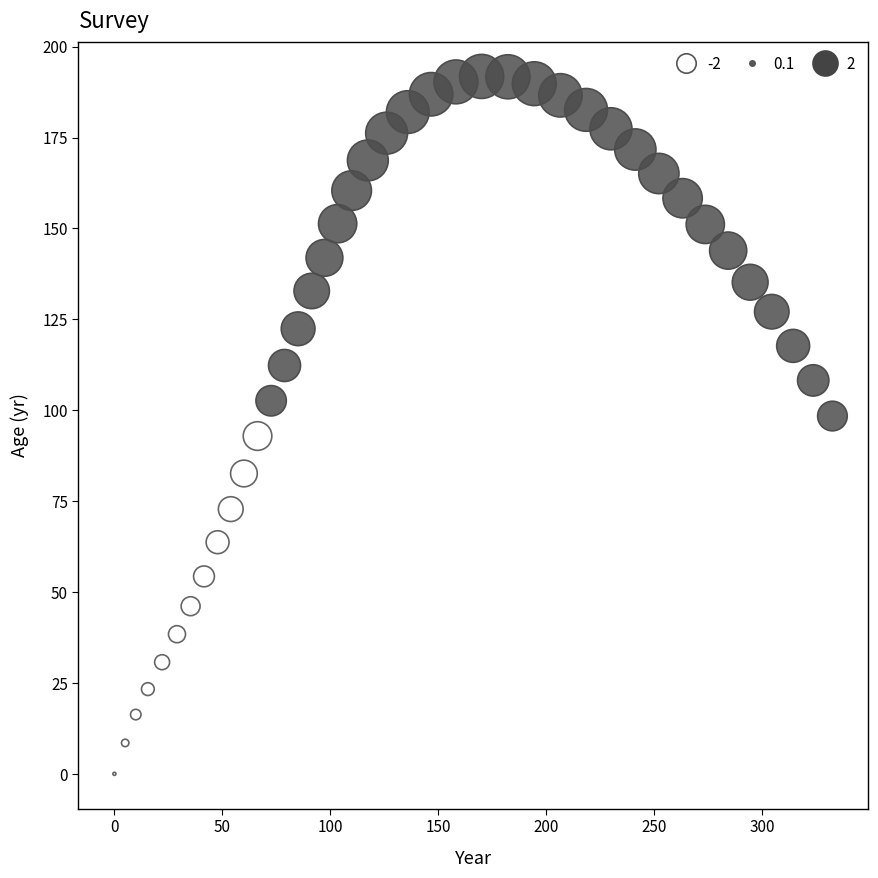

What is the range of X values (max minus min)?

332.6